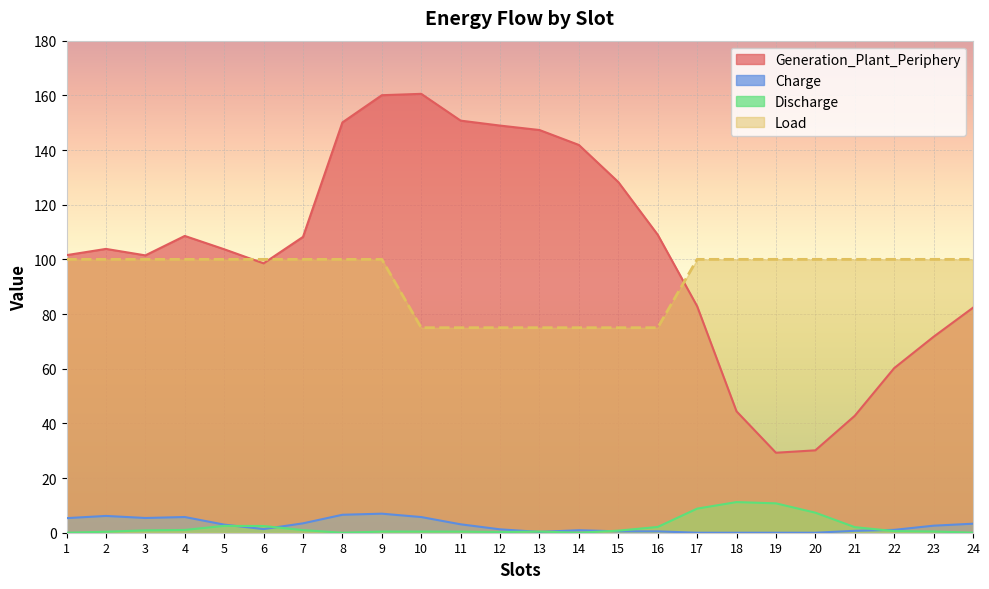

Reading left to right, list all the values displayed in this chart.

Generation_Plant_Periphery: 101.5	103.8	101.5	108.6	103.7	98.5	108.2	150.1	160.0	160.5	150.7	148.9	147.3	141.8	128.3	109.0	82.9	44.4	29.3	30.1	42.8	60.2	71.7	82.3
Charge: 5.3	6.1	5.4	5.7	3.0	1.3	3.4	6.6	7.0	5.7	3.1	1.2	0.3	0.9	0.5	0.5	0.0	0.0	0.0	0.0	0.7	1.0	2.6	3.3
Discharge: 0.0	0.4	0.9	1.0	2.5	2.5	1.0	0.0	0.4	0.4	0.4	0.3	0.4	0.0	0.8	2.1	8.8	11.2	10.7	7.3	2.0	0.6	0.5	0.0
Load: 100.0	100.0	100.0	100.0	100.0	100.0	100.0	100.0	100.0	75.0	75.0	75.0	75.0	75.0	75.0	75.0	100.0	100.0	100.0	100.0	100.0	100.0	100.0	100.0